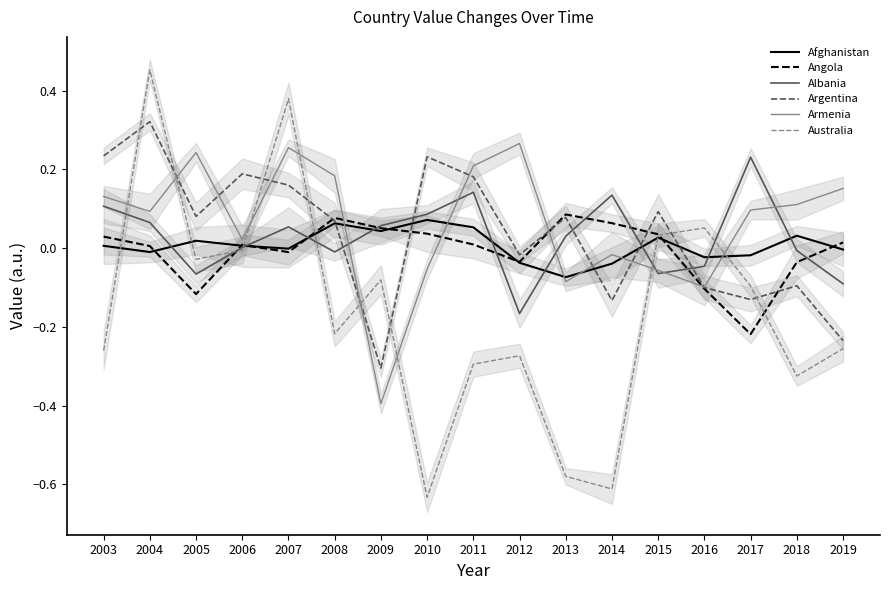

Where is the first local minimum for Armenia?

2004